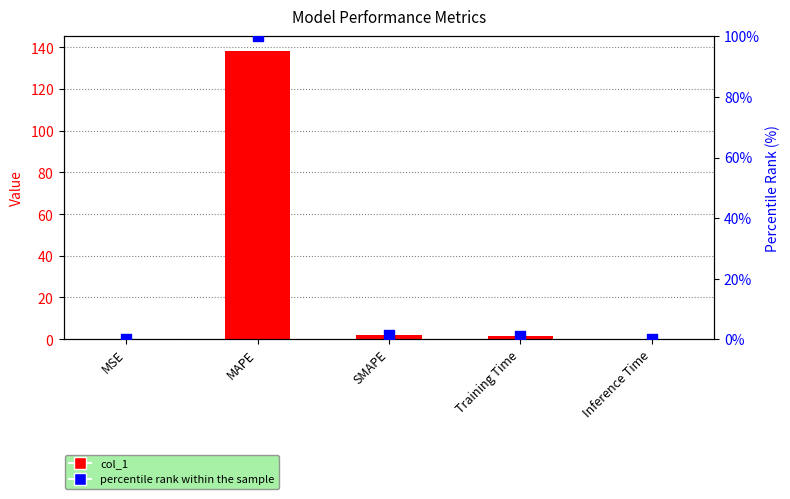

At how many categories does at least one series exceed 127?

1